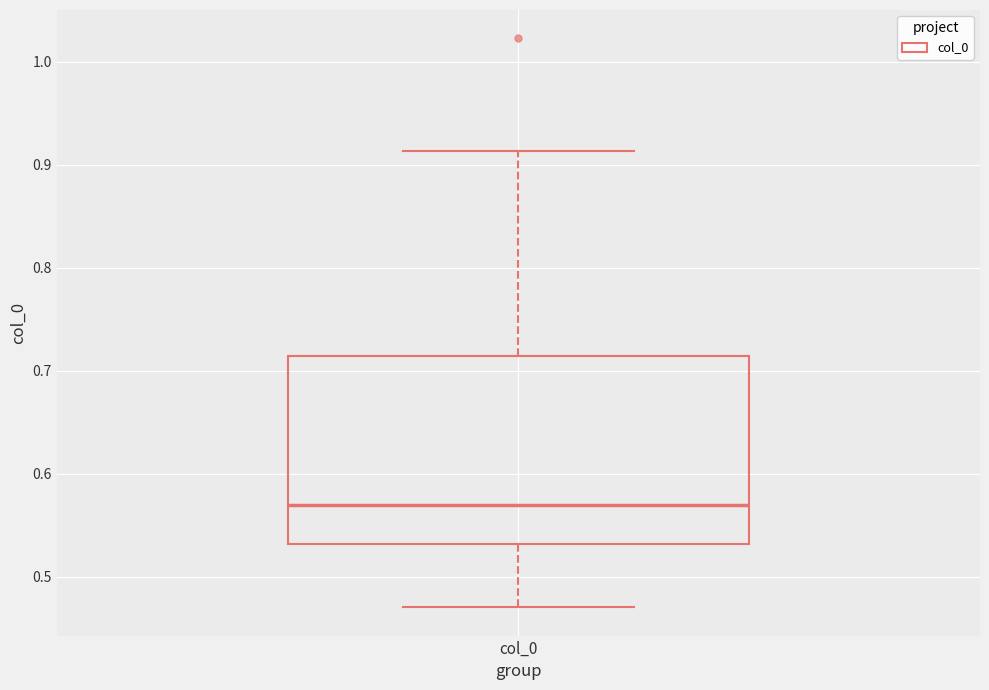

Transcribe this box plot: give where the median line is, the range the box spans, and where the two whiskers end, as read against the y-axis. The values are not printed on the chart, so give them approximately, as read against the axis.

median 0.57, box 0.53 to 0.71, whiskers 0.47 to 0.91